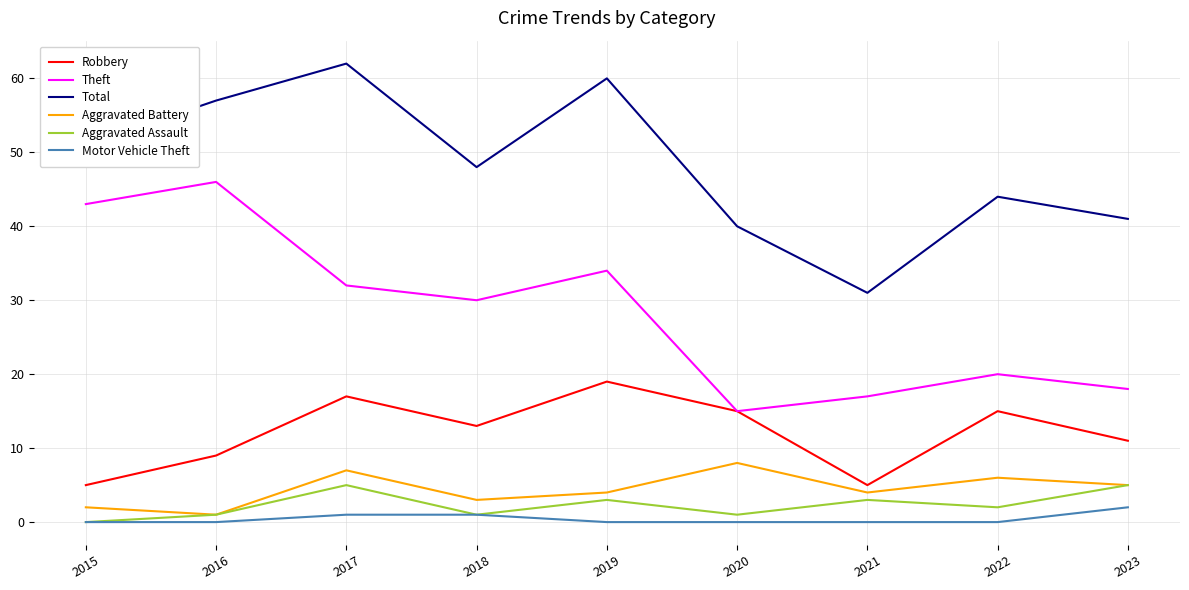

True or false: Total and Motor Vehicle Theft intersect in this chart.

False